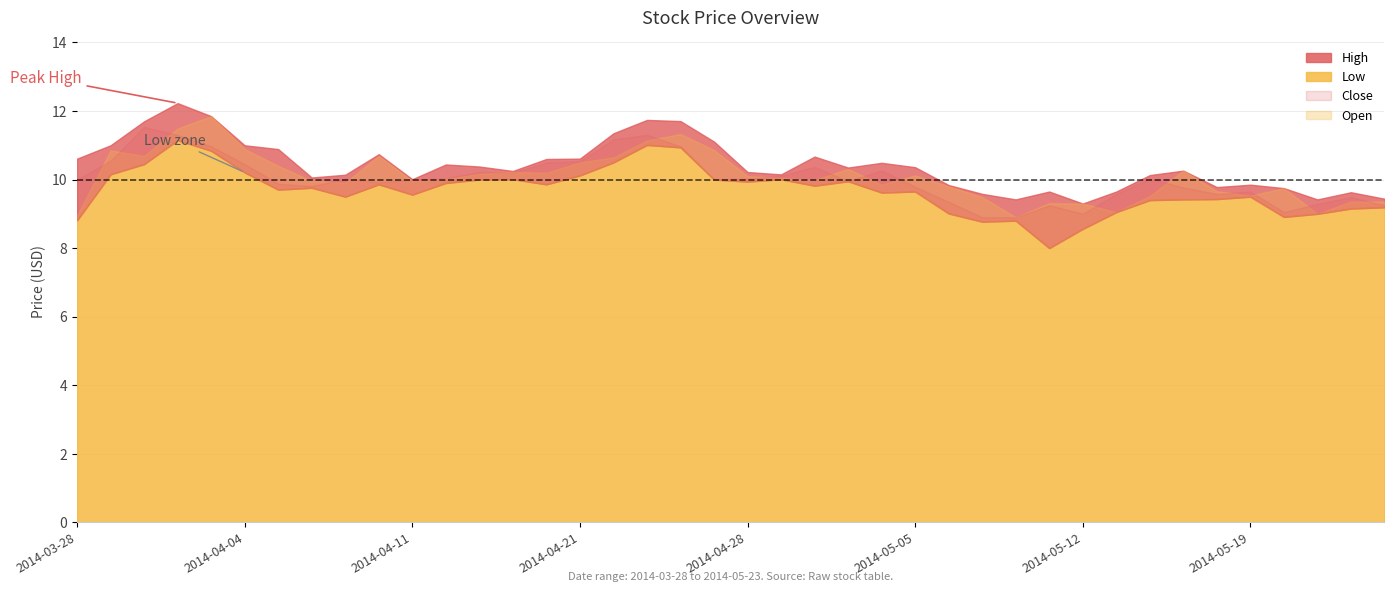

What is the difference between the maximum and second lowest values in the Low series?

2.6